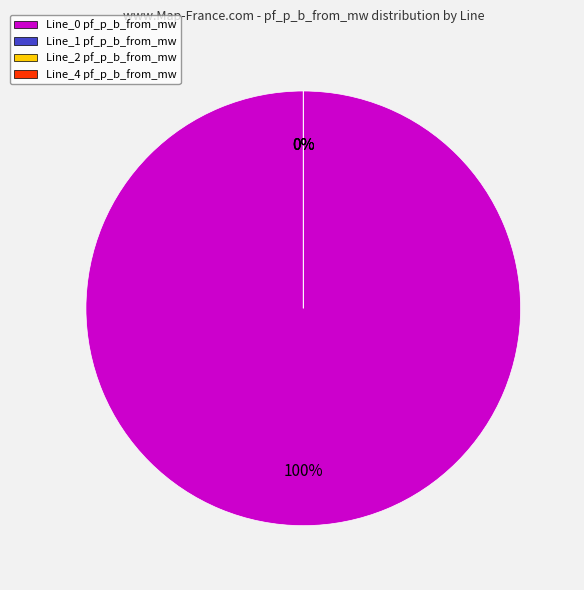

Does Line_1 represent more than half of the total?

No